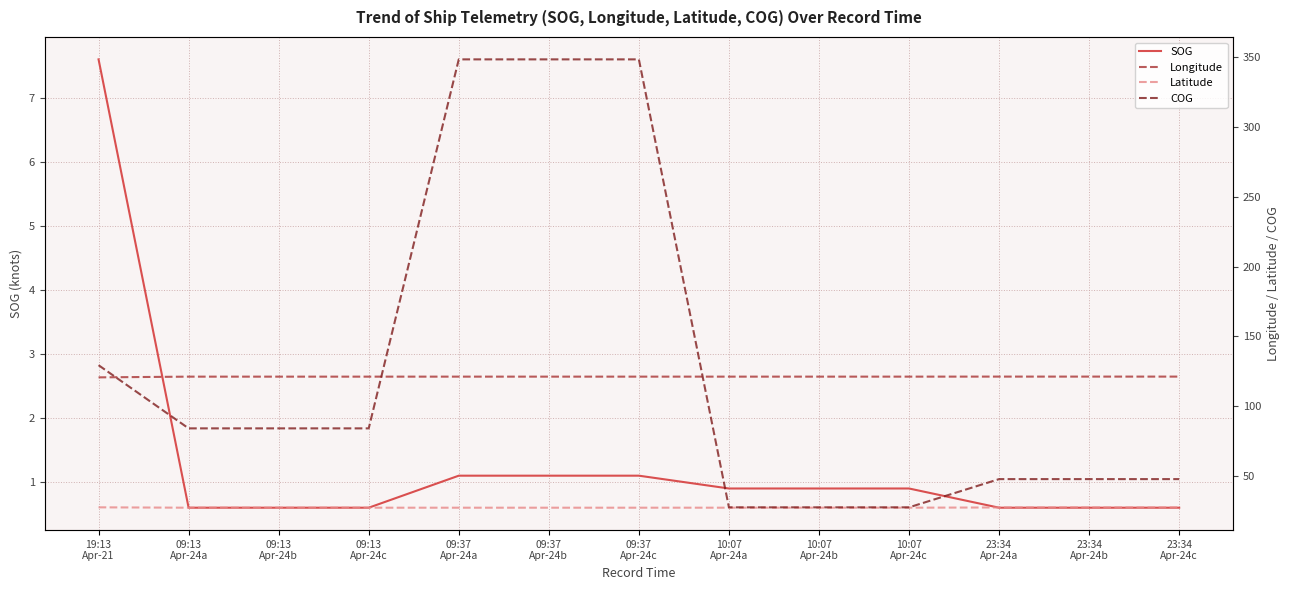

How many lines are shown in the chart?

4